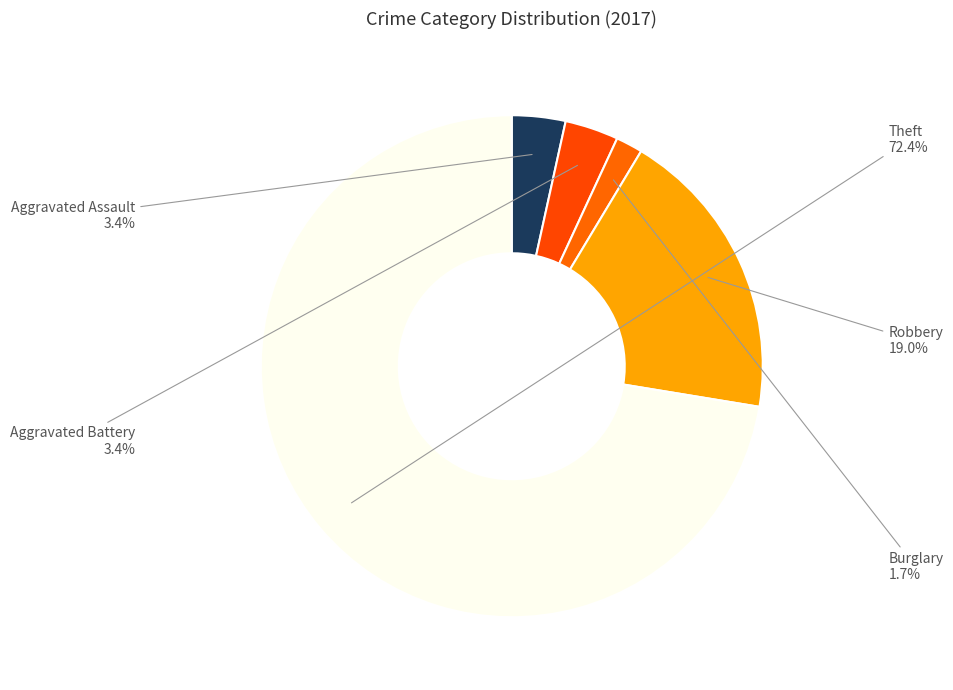

How many slices are in this pie chart?

5